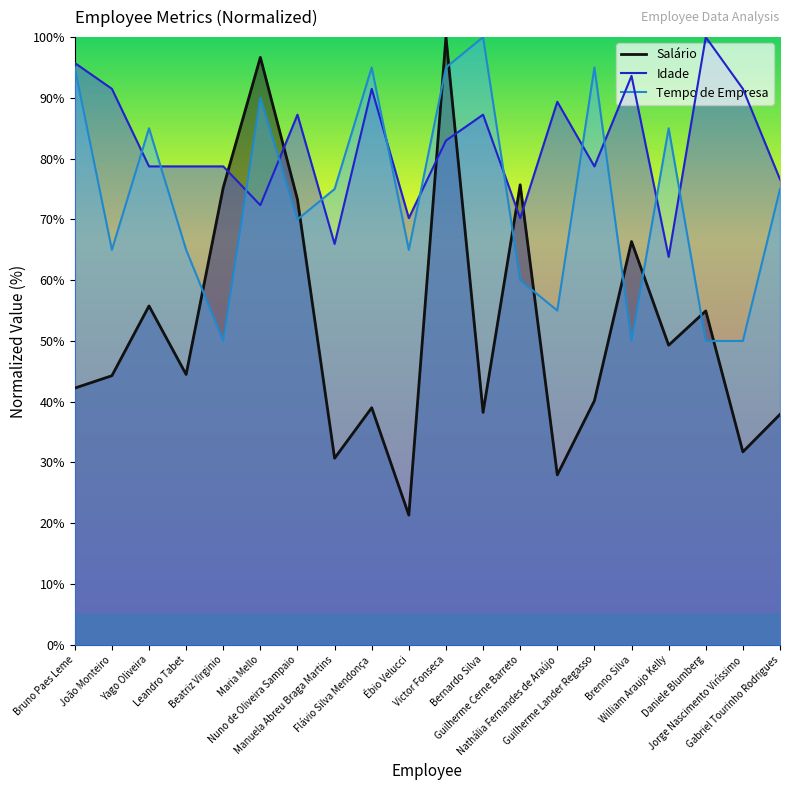

Rank the series at Bruno Paes Leme from highest to lowest value.

Idade, Tempo de Empresa, Salário